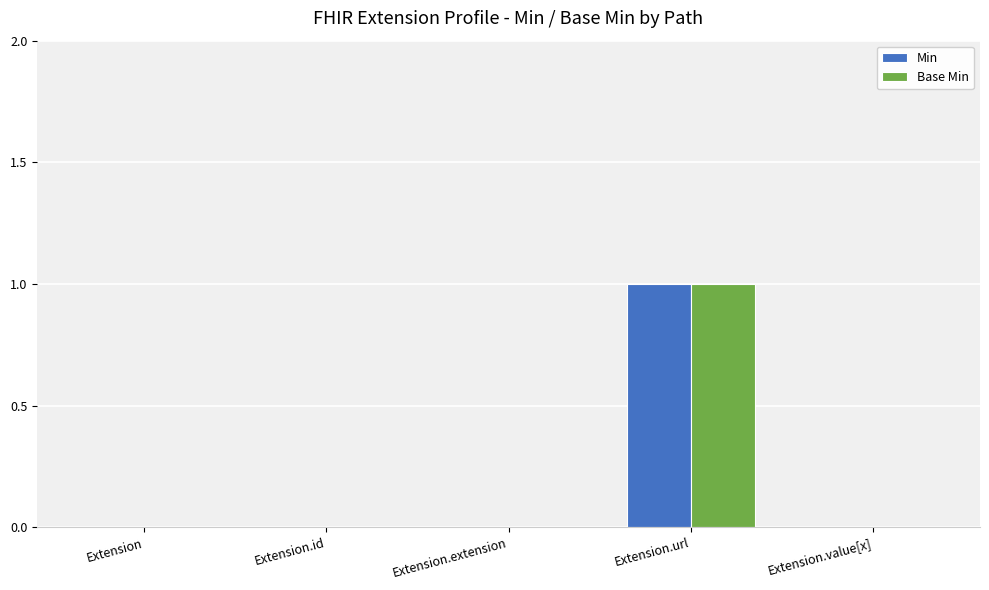

Which category has the highest value across all series?

Extension.url